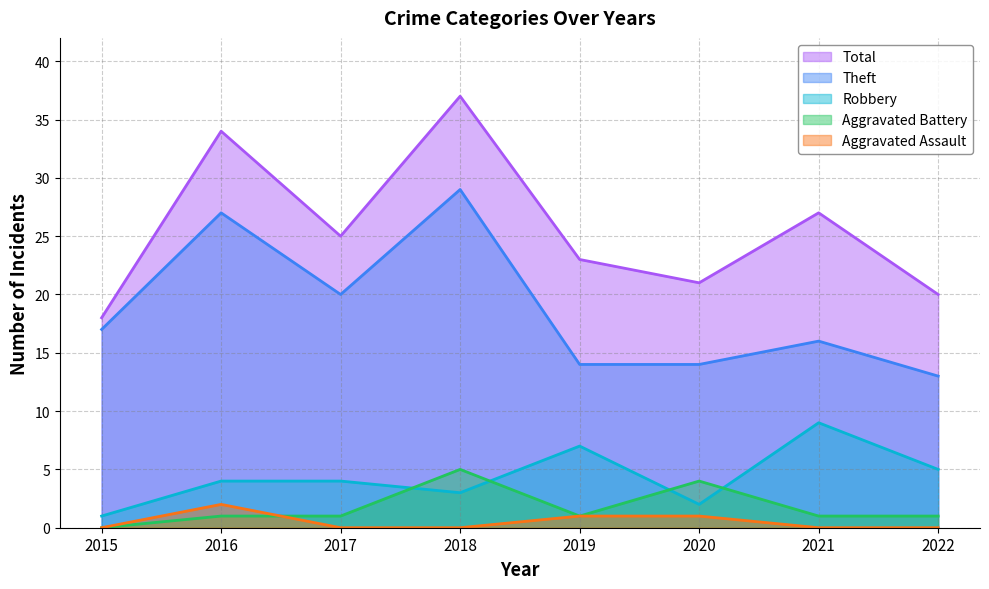

Which label corresponds to the smallest value in the chart?

2015